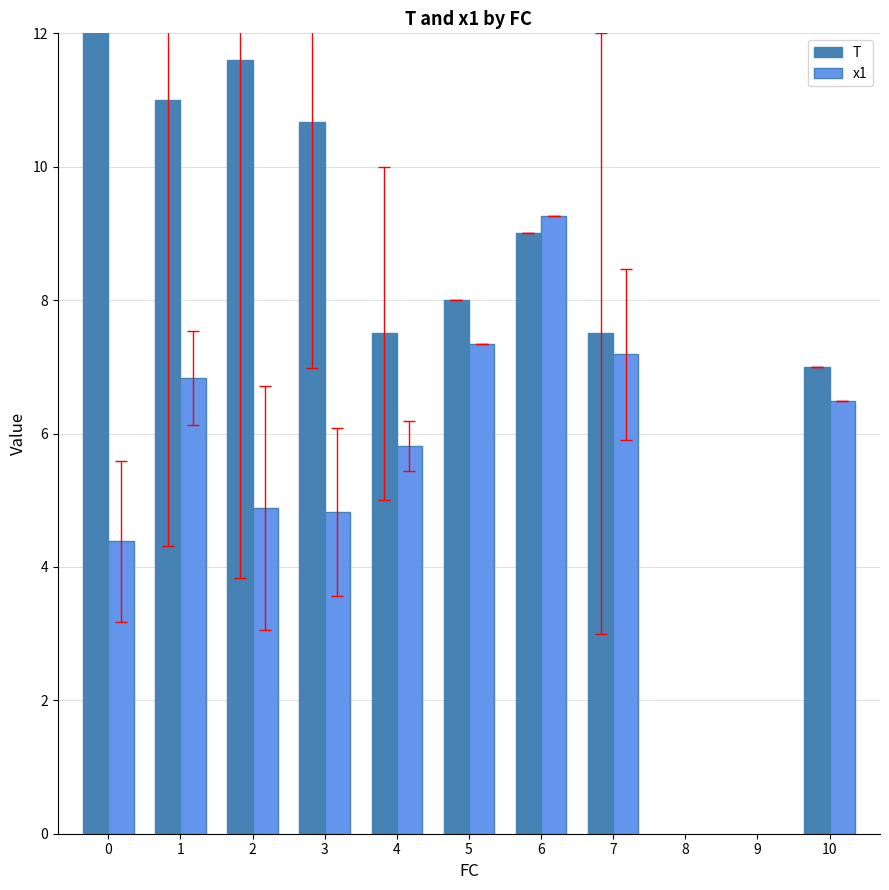

List the series in order of their overall mean, highest first.

T, x1